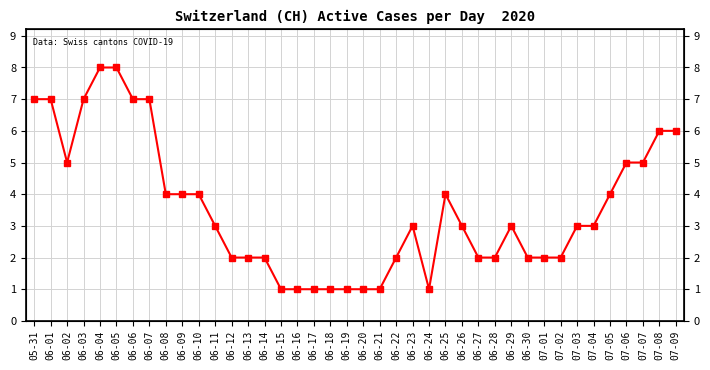

Which label corresponds to the smallest value in the chart?

06-15